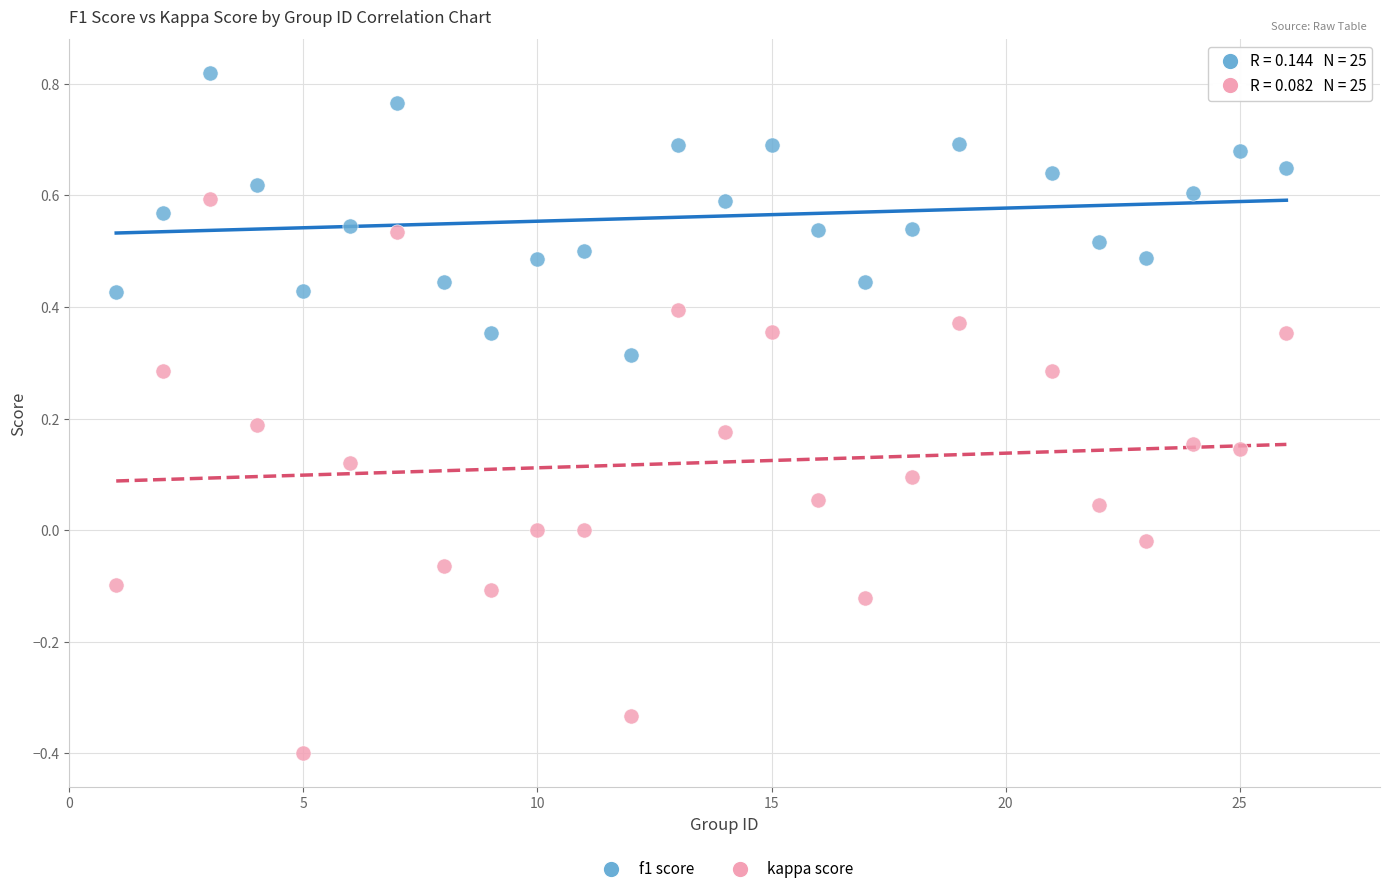

Which series contains the lowest Y value?

kappa score